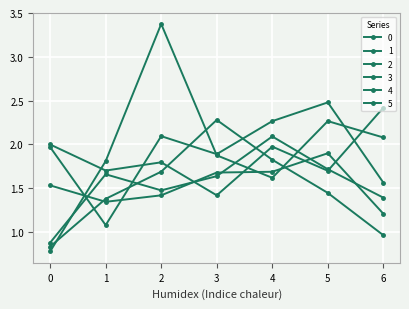

Read the 1 value at 3.

2.3